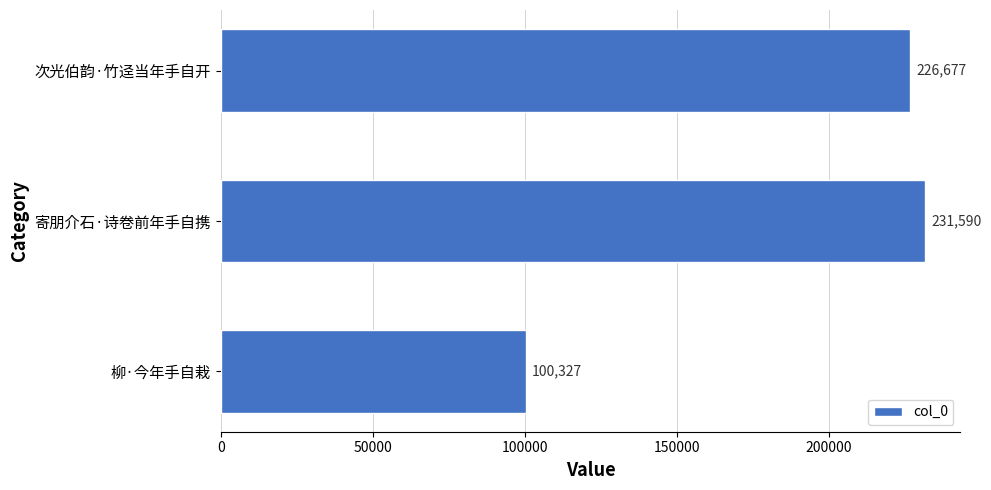

Between 柳·今年手自栽 and 寄朋介石·诗卷前年手自携, which is larger?

寄朋介石·诗卷前年手自携